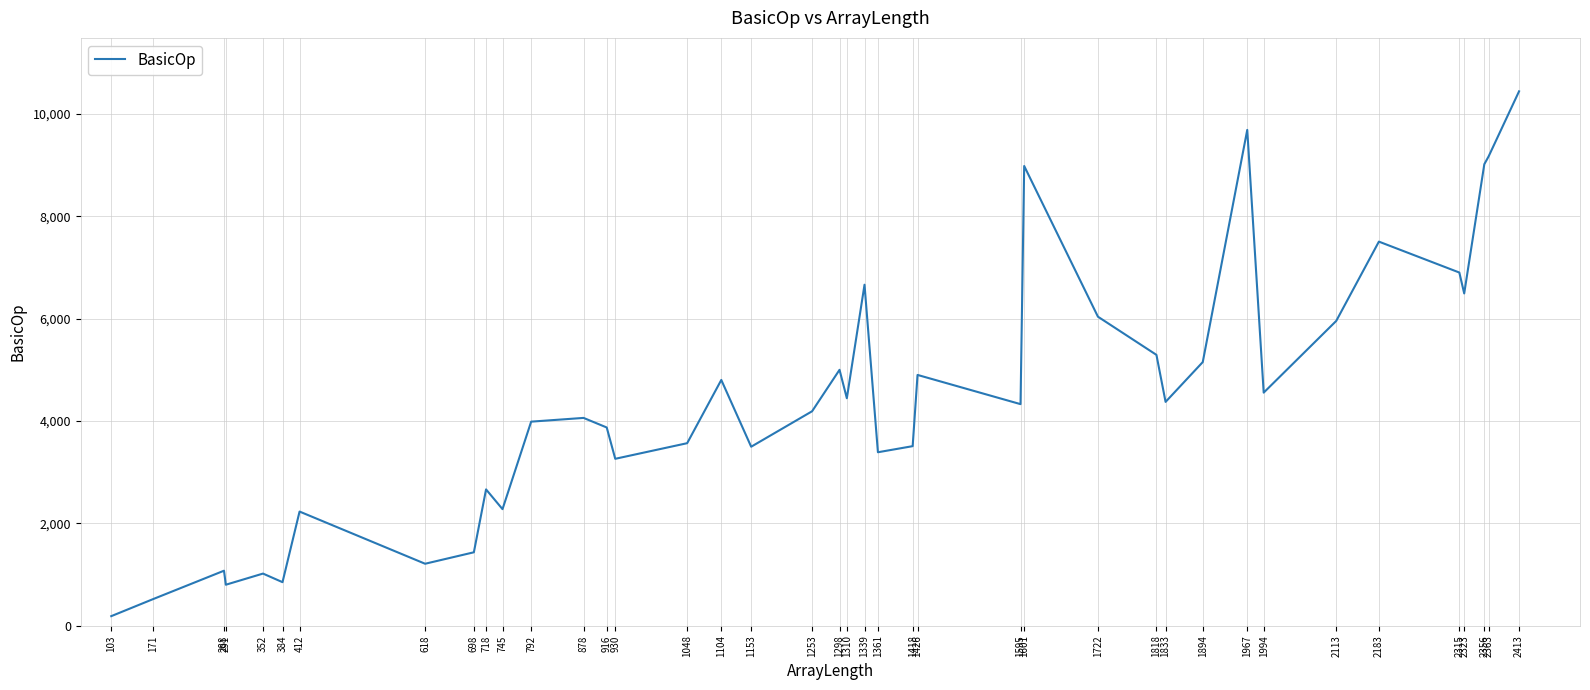

What is the difference between the maximum and minimum values?

10256